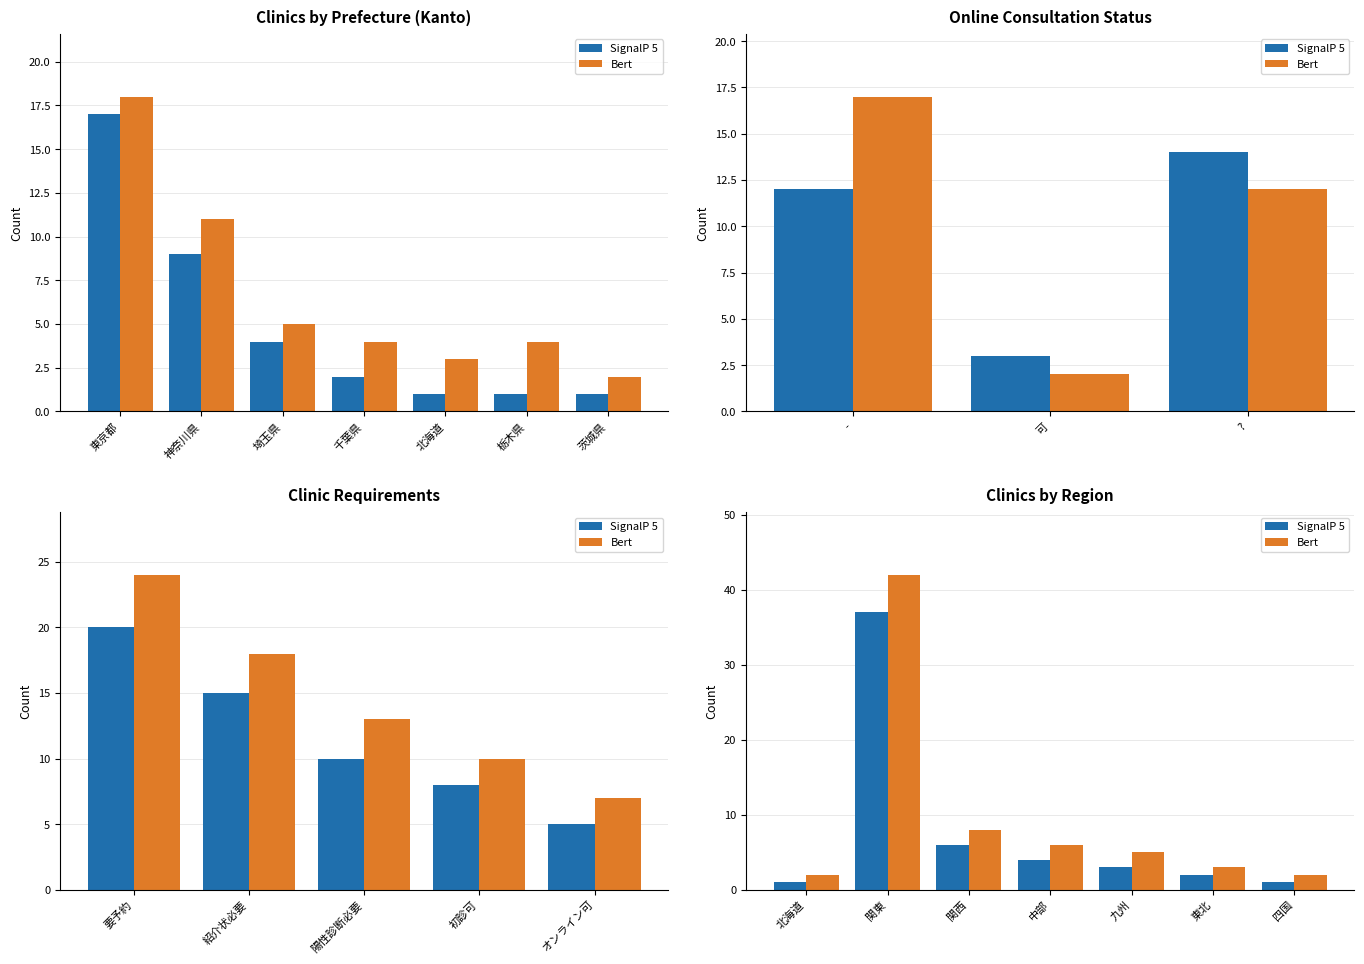

At 関西, list the series in order from largest to smallest.

Bert, SignalP 5